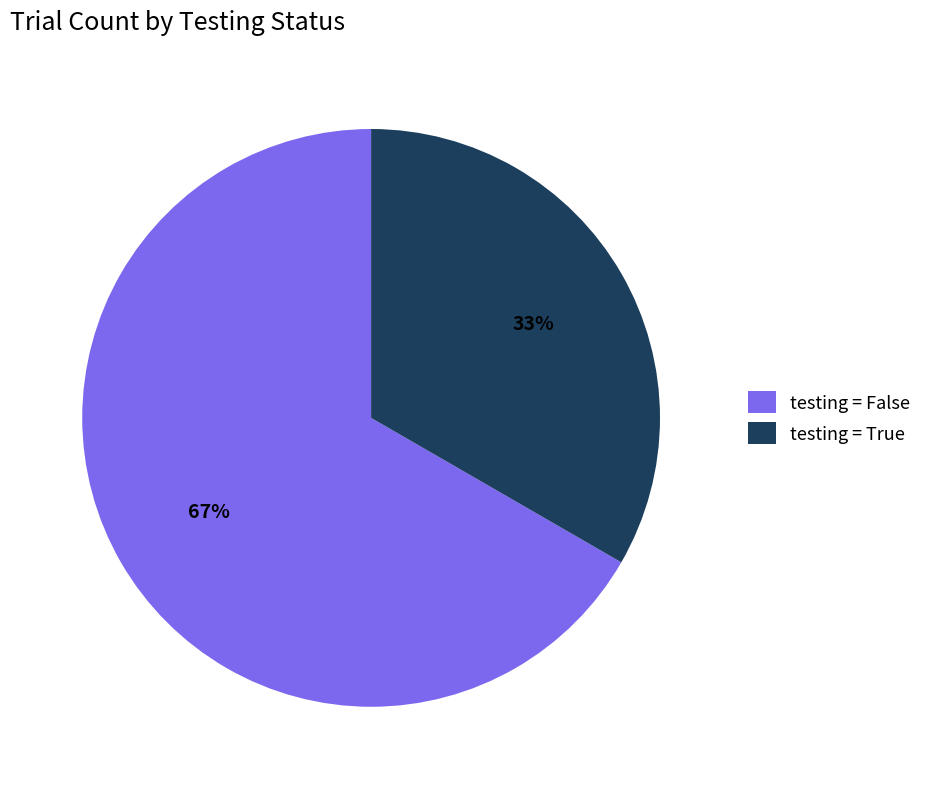

Which category has the smallest portion of the pie?

testing = True